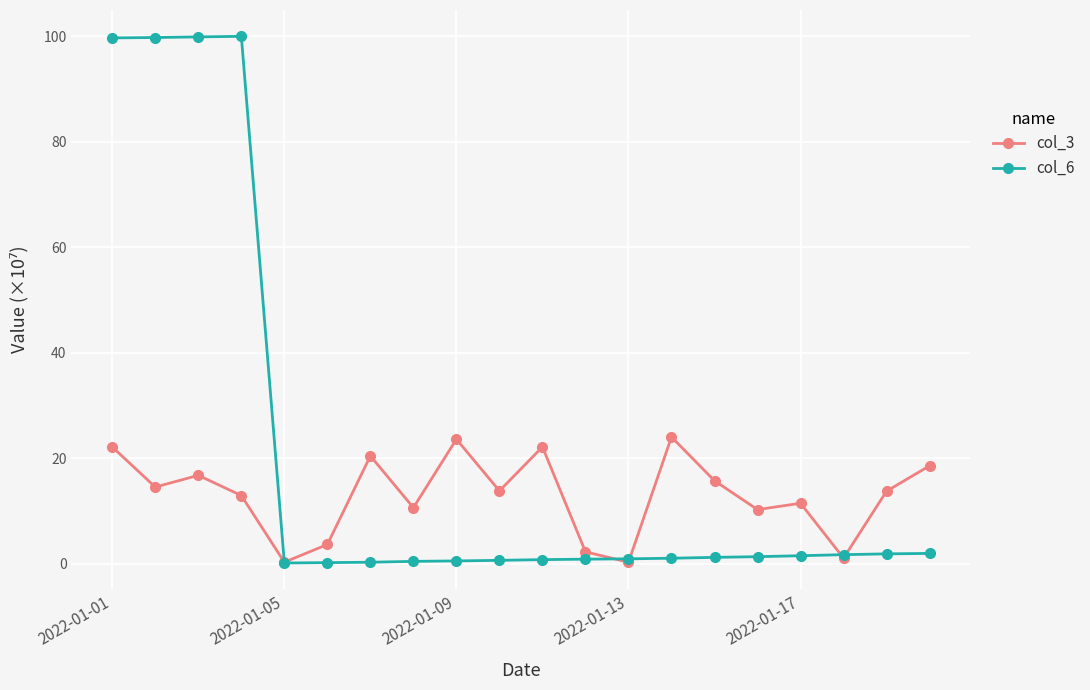

What is the maximum value shown in the chart?

100.0